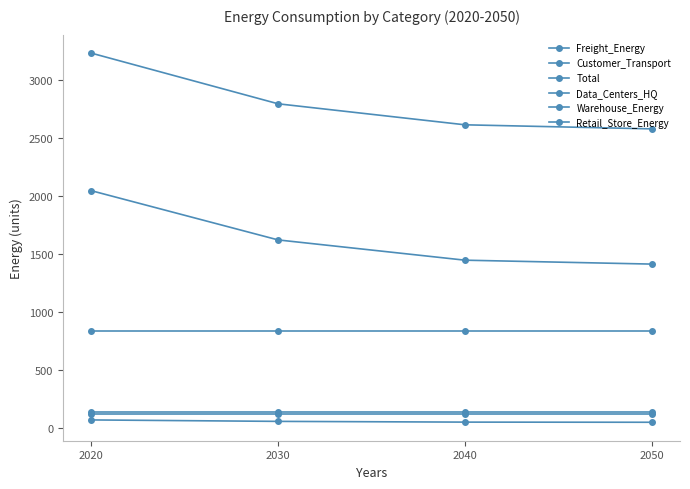

True or false: Data_Centers_HQ has a value of 137.5 at 2020.

True